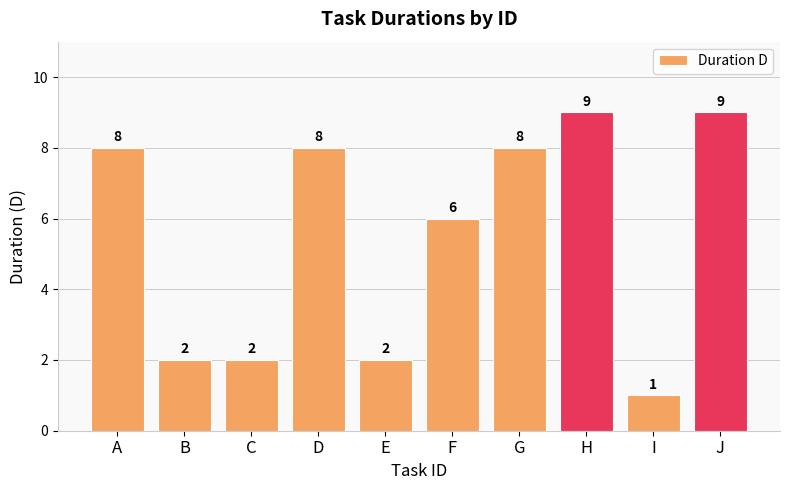

What is the value of the 4th bar from the left?

8